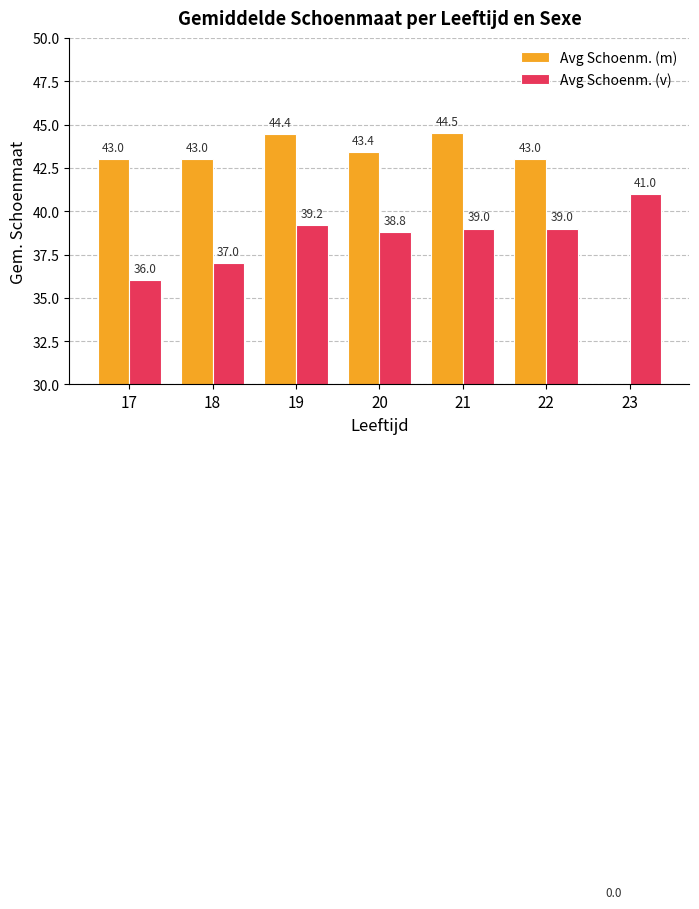

Rank the series at 21 from lowest to highest value.

Avg Schoenm. (v), Avg Schoenm. (m)